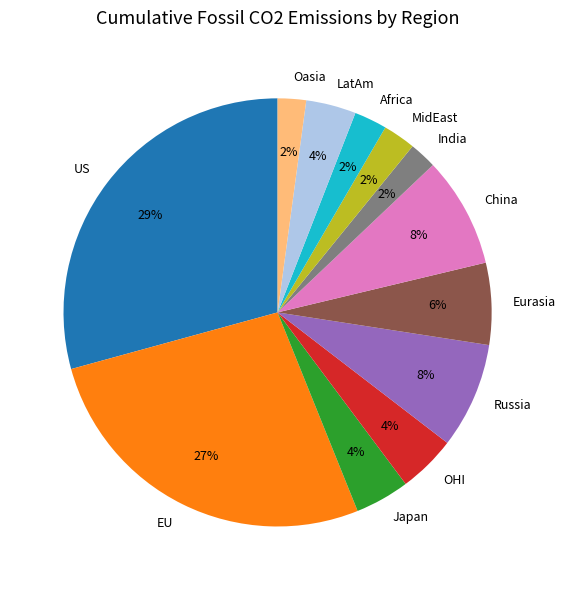

True or false: EU accounts for 27% of the total.

True